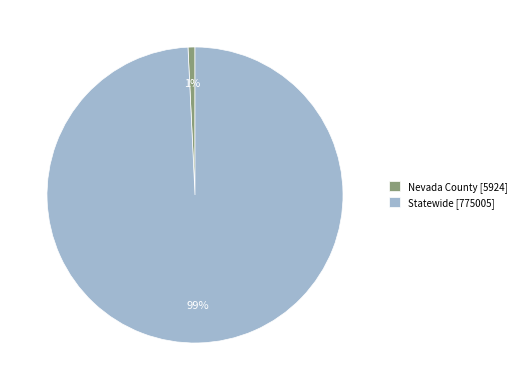

Which category has the biggest portion of the pie?

Statewide